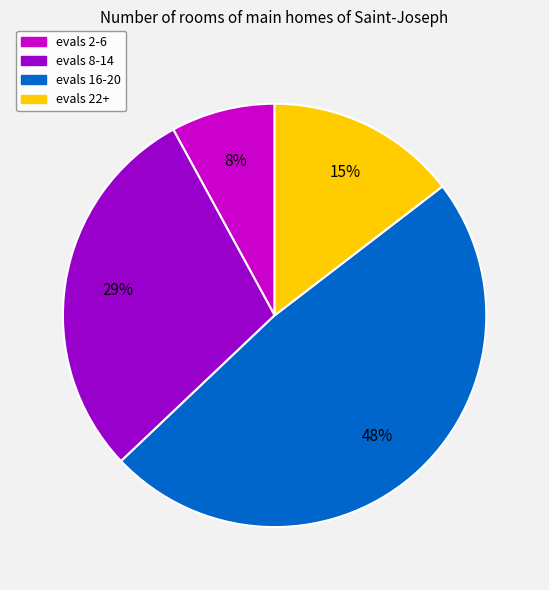

How many segments does this pie chart have?

4